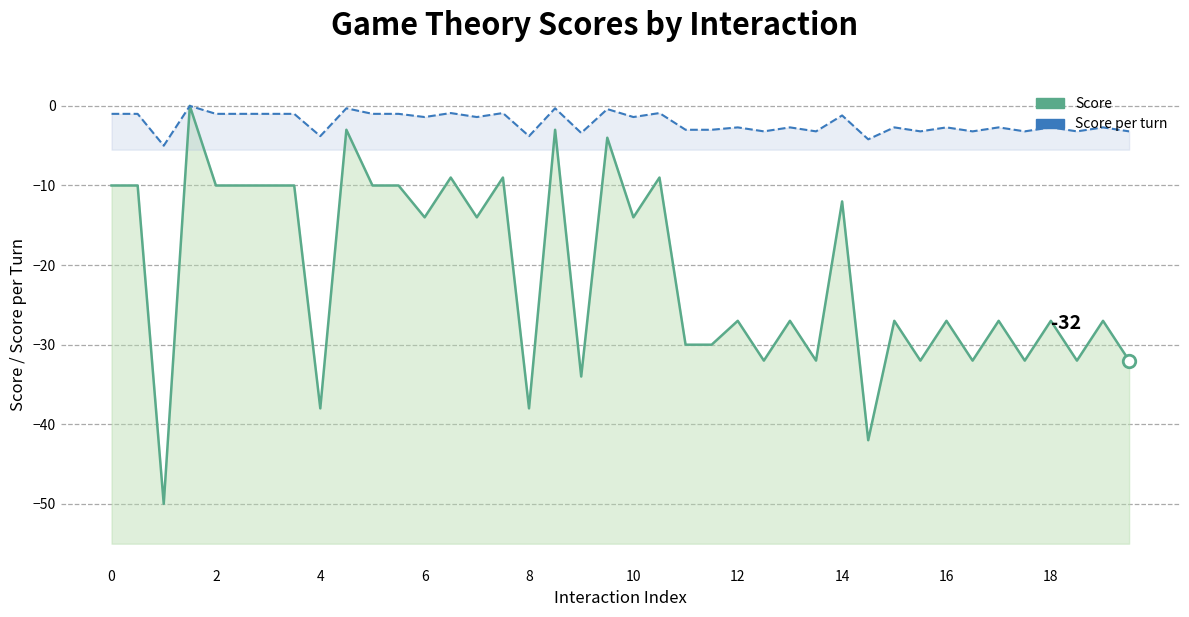

Reading right to left, transcribe all the data shown in this chart.

Score: -32.0	-27.0	-32.0	-27.0	-32.0	-27.0	-32.0	-27.0	-32.0	-27.0	-42.0	-12.0	-32.0	-27.0	-32.0	-27.0	-30.0	-30.0	-9.0	-14.0	-4.0	-34.0	-3.0	-38.0	-9.0	-14.0	-9.0	-14.0	-10.0	-10.0	-3.0	-38.0	-10.0	-10.0	-10.0	-10.0	0.0	-50.0	-10.0	-10.0
Score per turn: -3.2	-2.7	-3.2	-2.7	-3.2	-2.7	-3.2	-2.7	-3.2	-2.7	-4.2	-1.2	-3.2	-2.7	-3.2	-2.7	-3.0	-3.0	-0.9	-1.4	-0.4	-3.4	-0.3	-3.8	-0.9	-1.4	-0.9	-1.4	-1.0	-1.0	-0.3	-3.8	-1.0	-1.0	-1.0	-1.0	0.0	-5.0	-1.0	-1.0